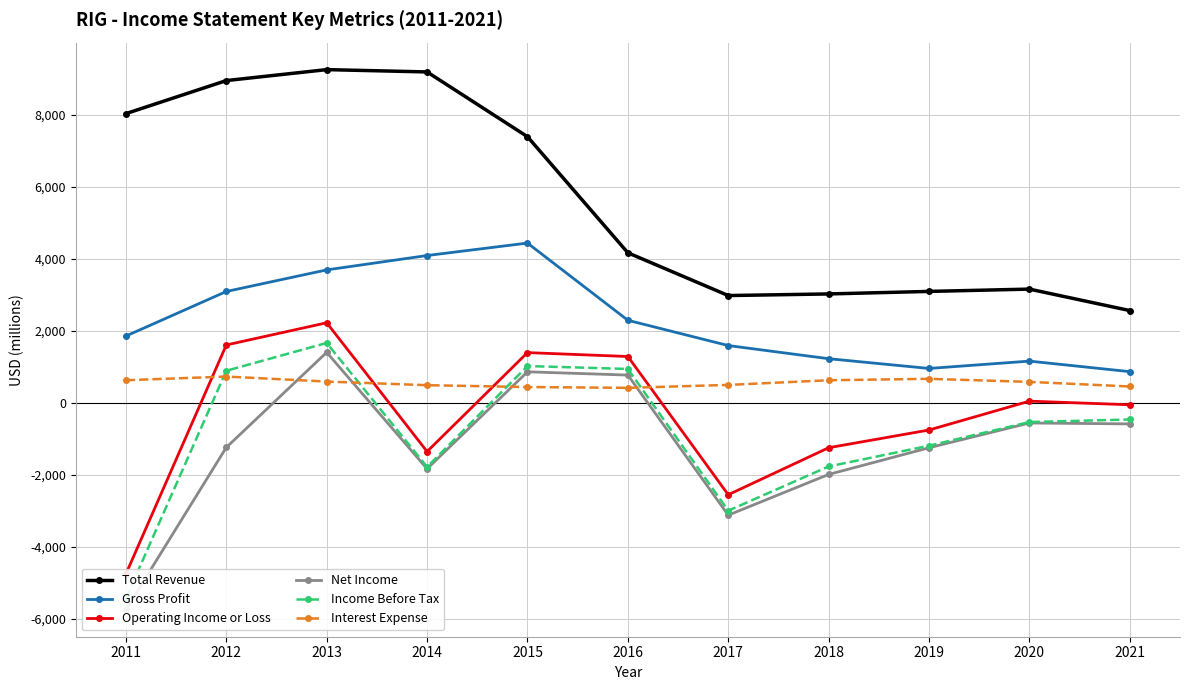

Where is Income Before Tax nearest to the value -1891?

2014